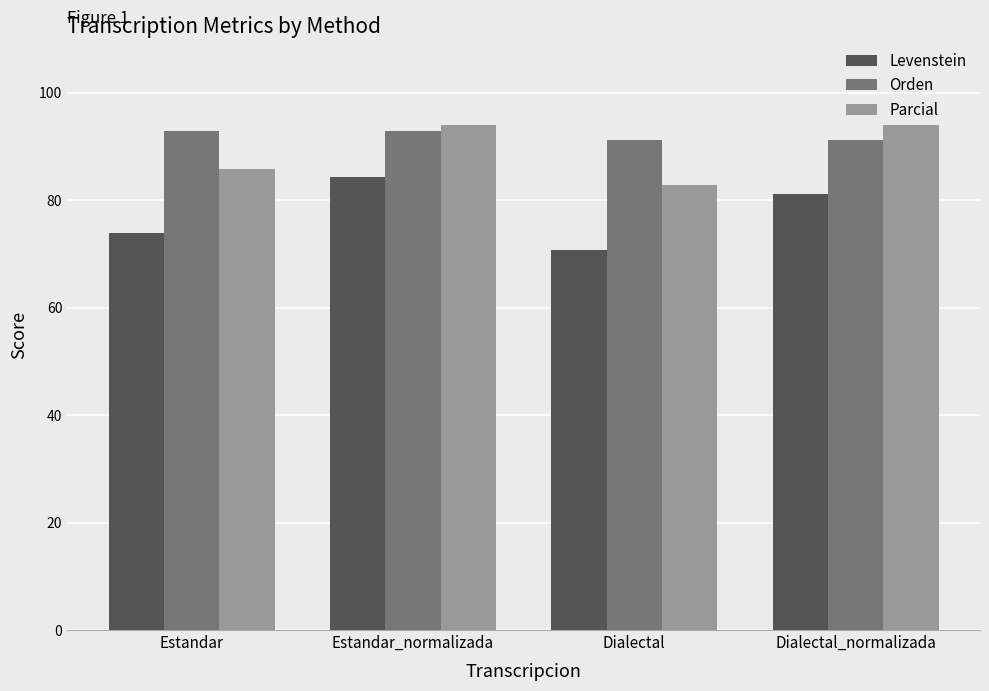

Rank the series by their maximum value, from highest to lowest.

Parcial, Orden, Levenstein